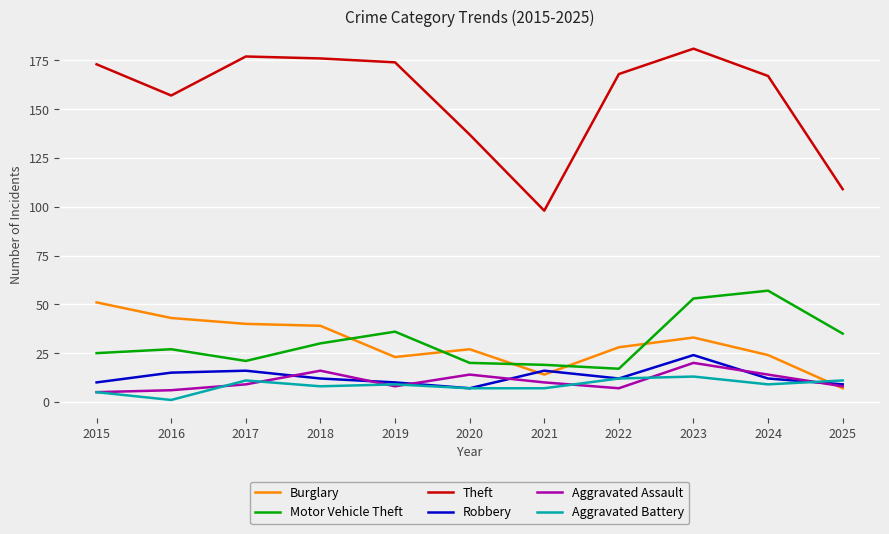

What is the total value across all series at 2019?

260